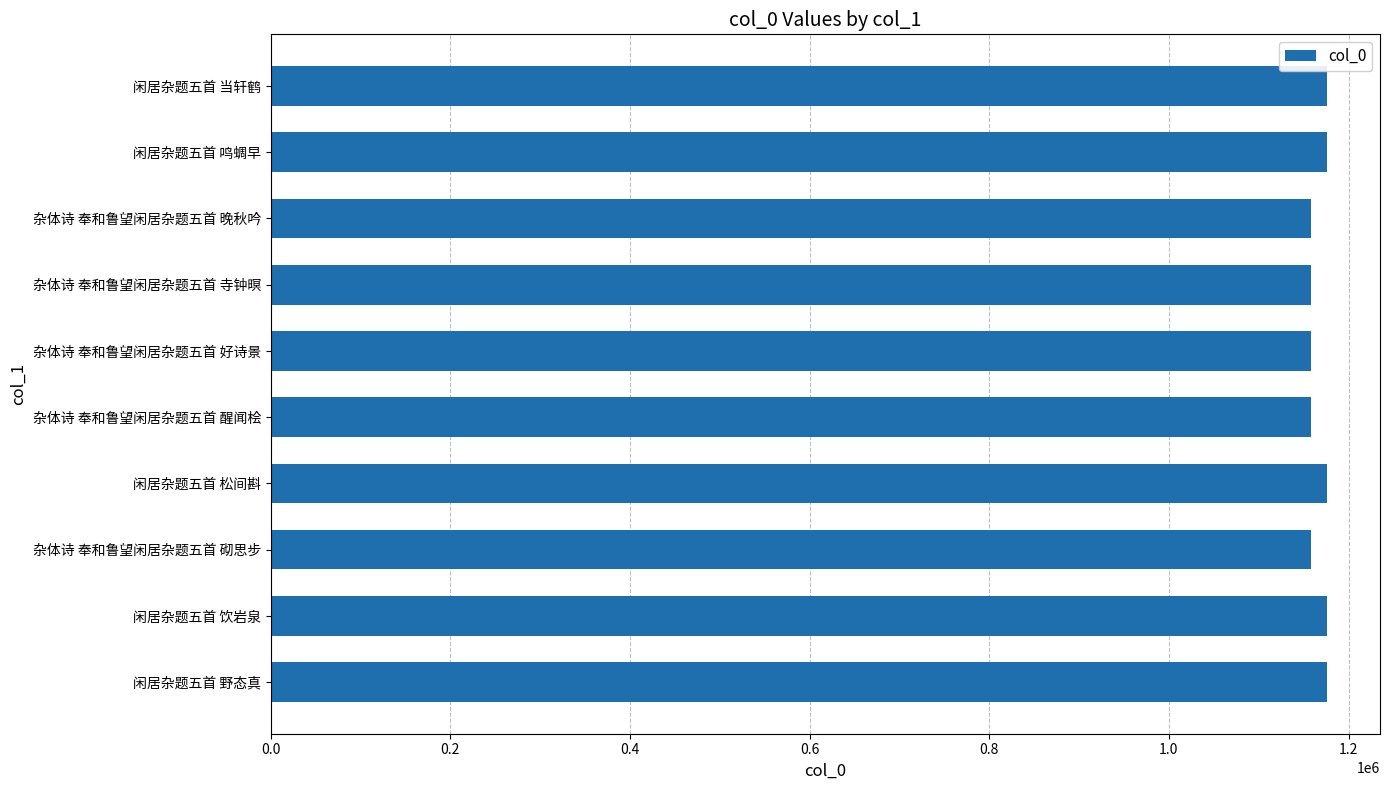

What is the ratio of the value at 闲居杂题五首 野态真 to the value at 杂体诗 奉和鲁望闲居杂题五首 好诗景?

1.0